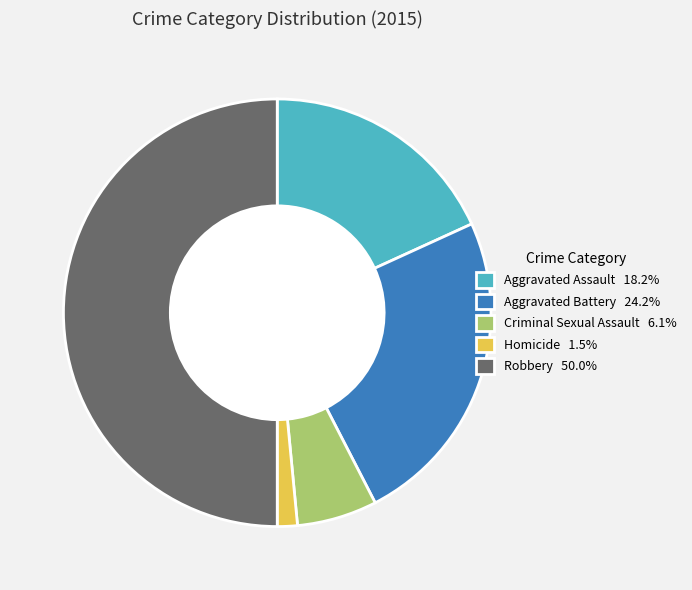

Do Aggravated Battery 24.2% and Criminal Sexual Assault 6.1% together represent more than half of the pie?

No